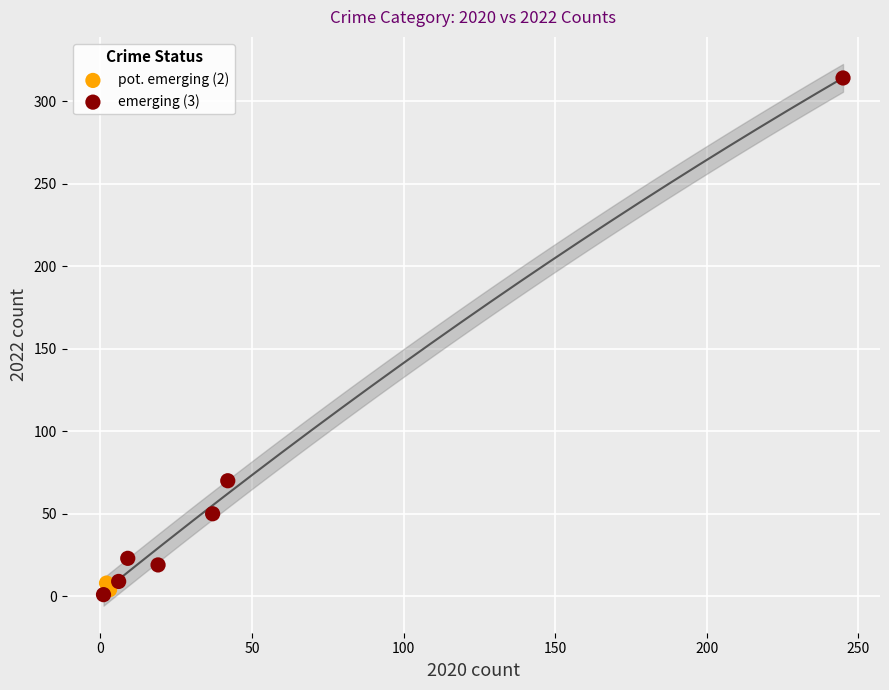

Which series contains the highest Y value?

emerging (3)